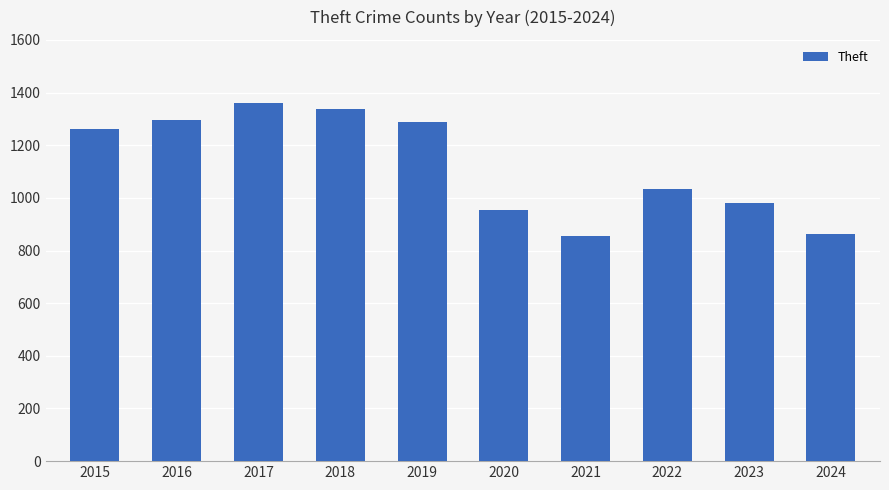

What is the maximum value shown in the chart?

1359